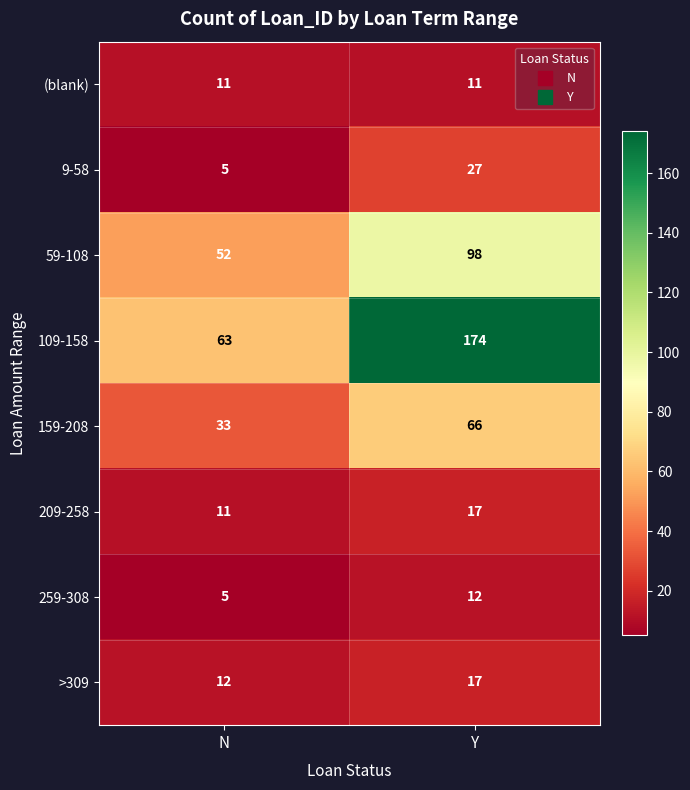

List the labels in order of 109-158 value, largest first.

Y, N